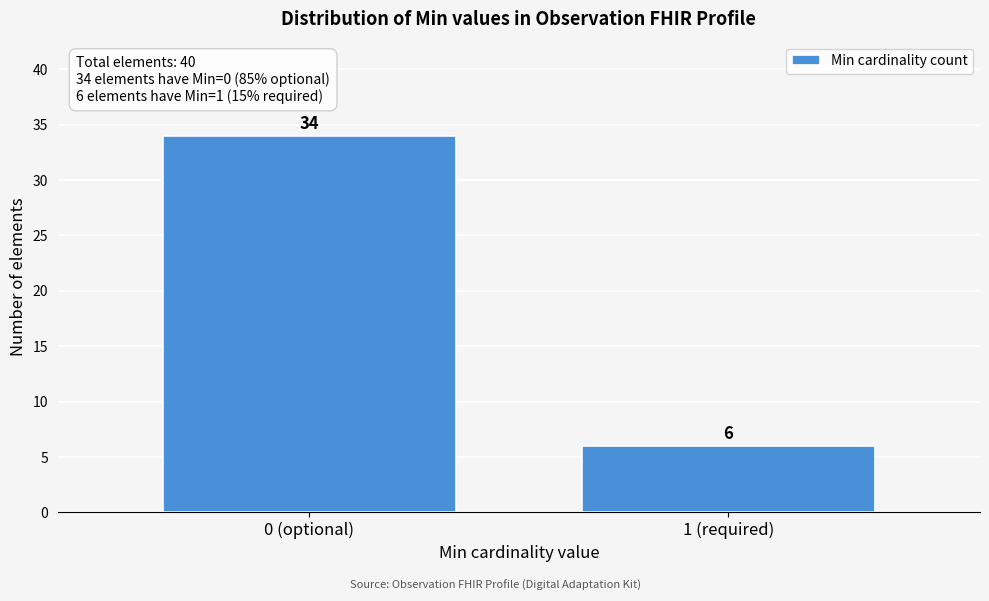

Reading right to left, transcribe all the data shown in this chart.

6	34